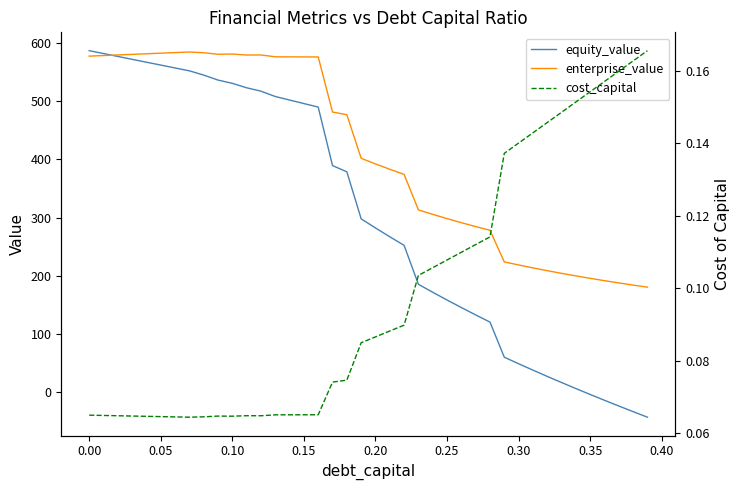

The value of equity_value at 0.05 is 561.7. True or false?

True